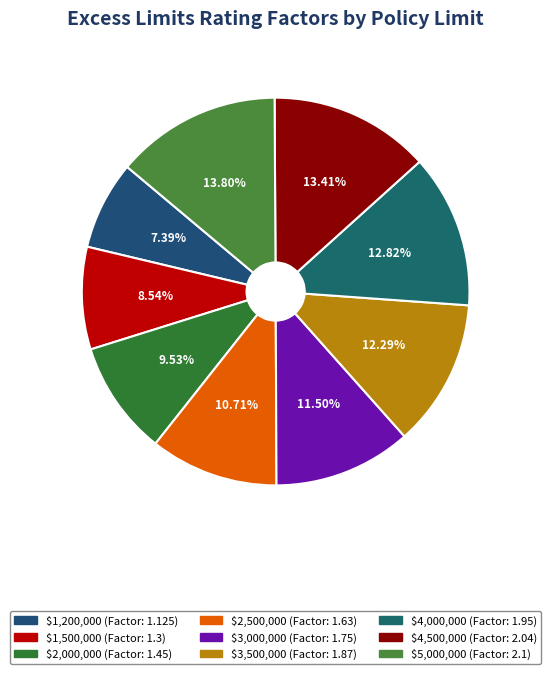

Combined, do $2,500,000 and $1,200,000 account for over 50%?

No